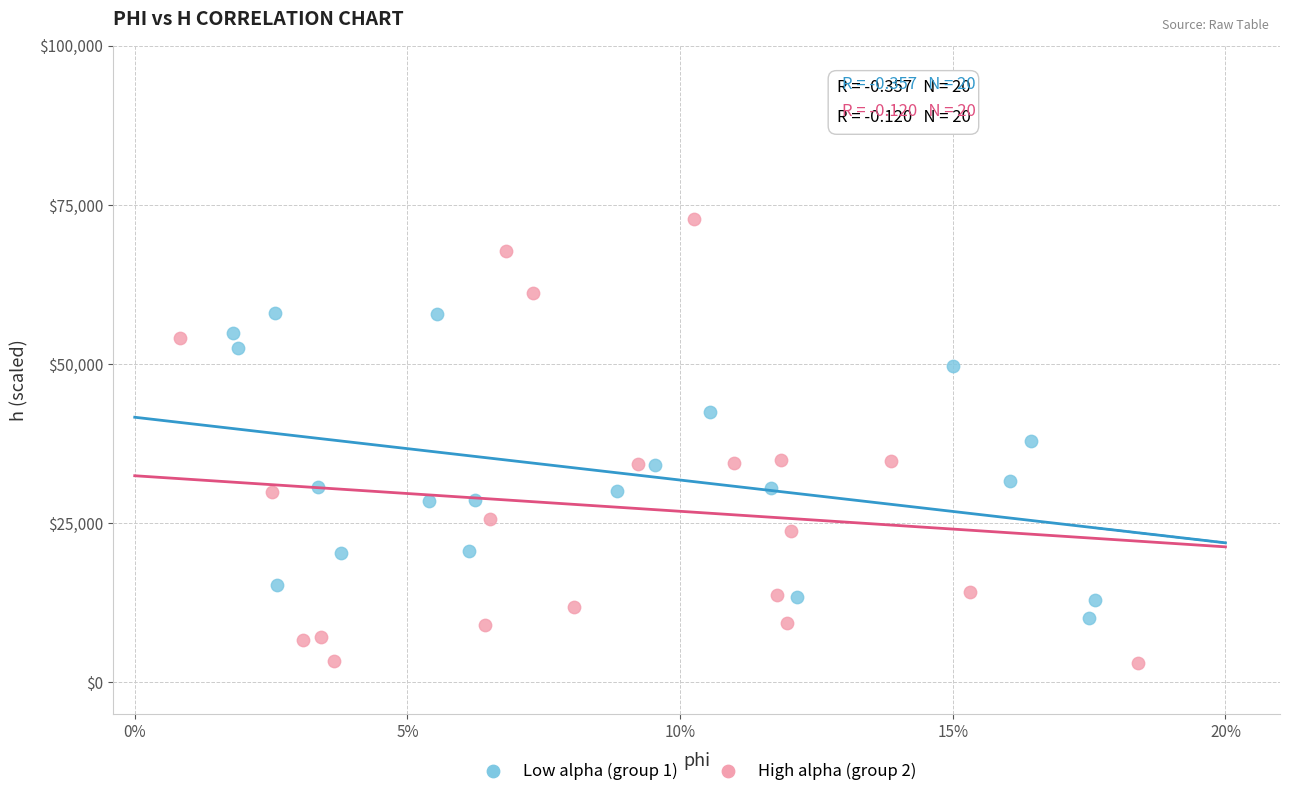

What are all the series names shown in the legend?

Low alpha (group 1), High alpha (group 2)